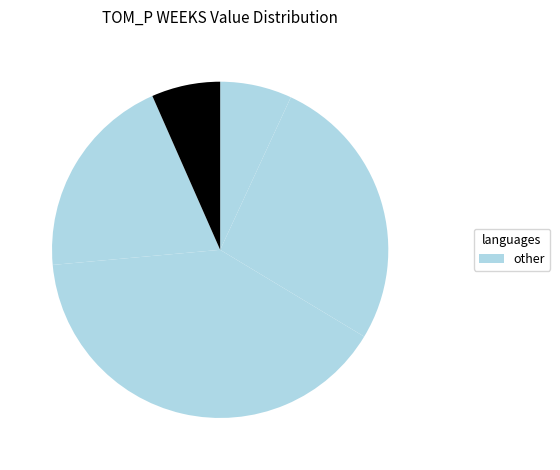

How many segments does this pie chart have?

5